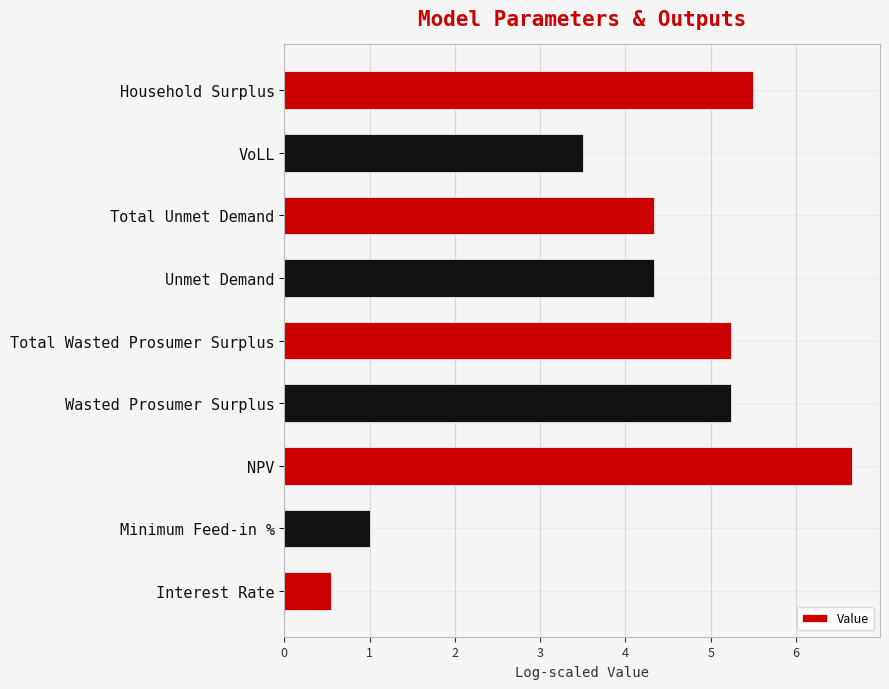

Reading bottom to top, extract all data points from this chart.

0.6	1.0	6.7	5.2	5.2	4.3	4.3	3.5	5.5